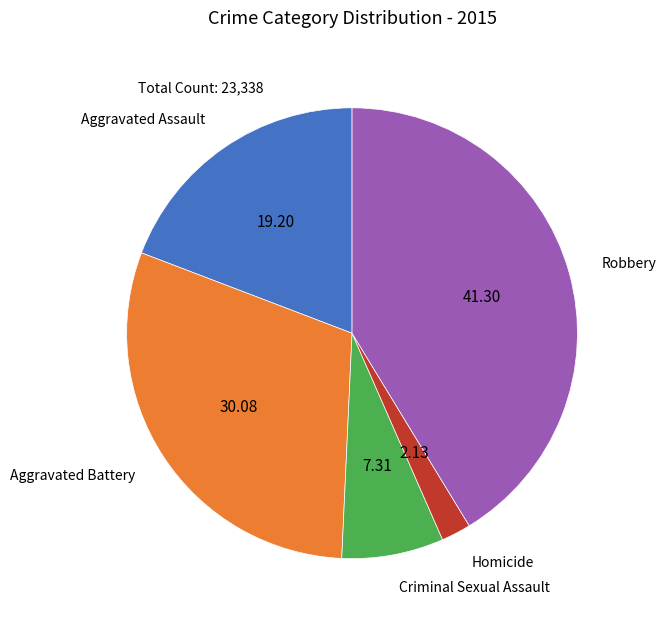

Is there a majority slice in this chart?

No